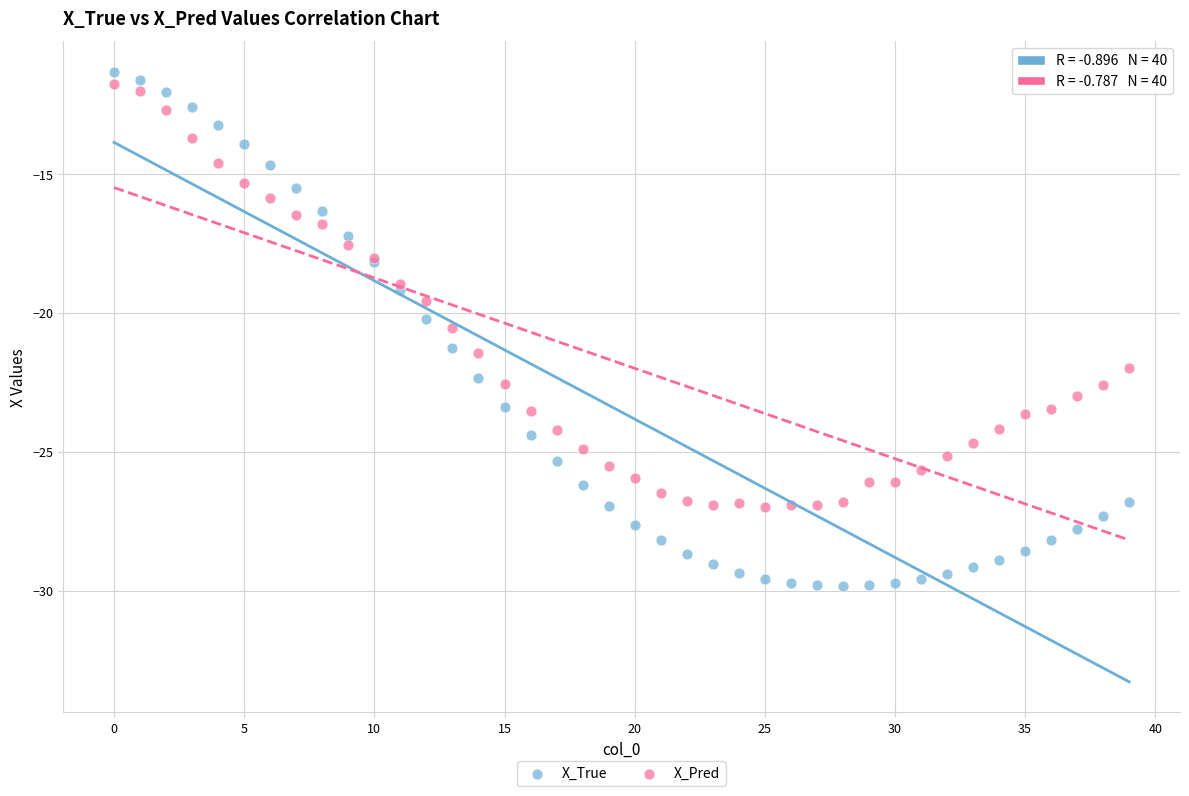

Which series contains the lowest Y value?

X_True